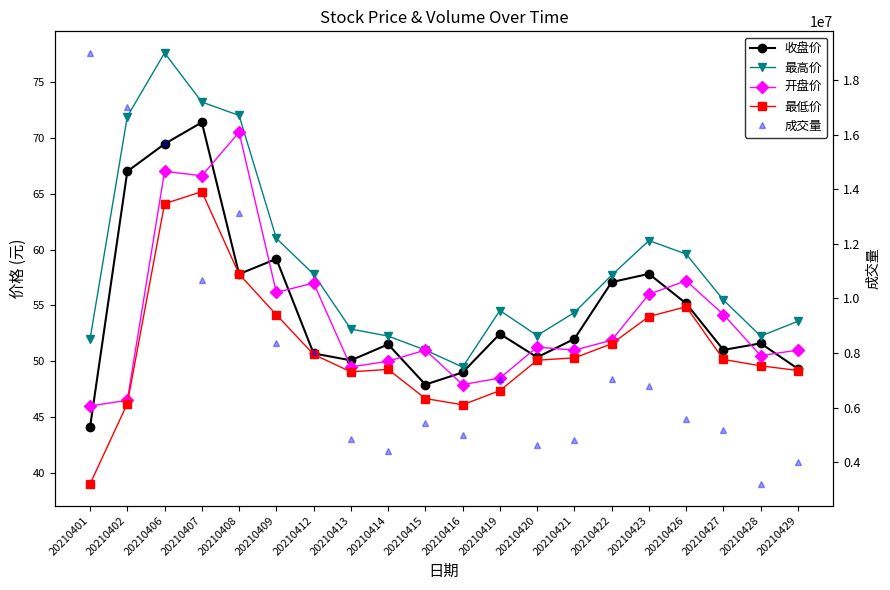

At how many categories does at least one series exceed 4094502?

18